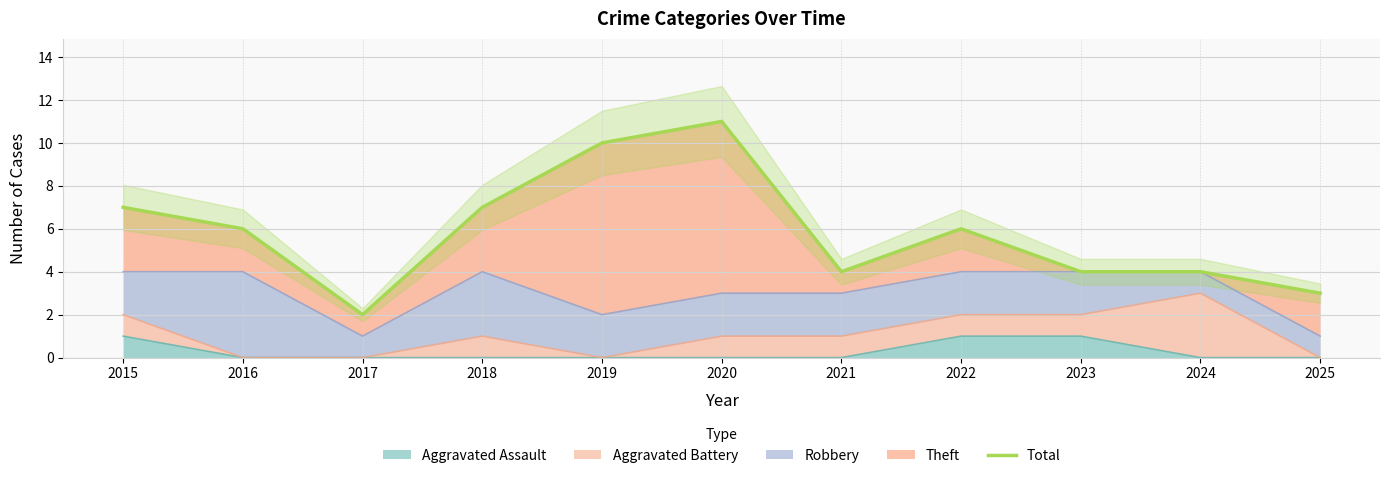

How many points are lower than both their immediate neighbors (excluding endpoints)?

2